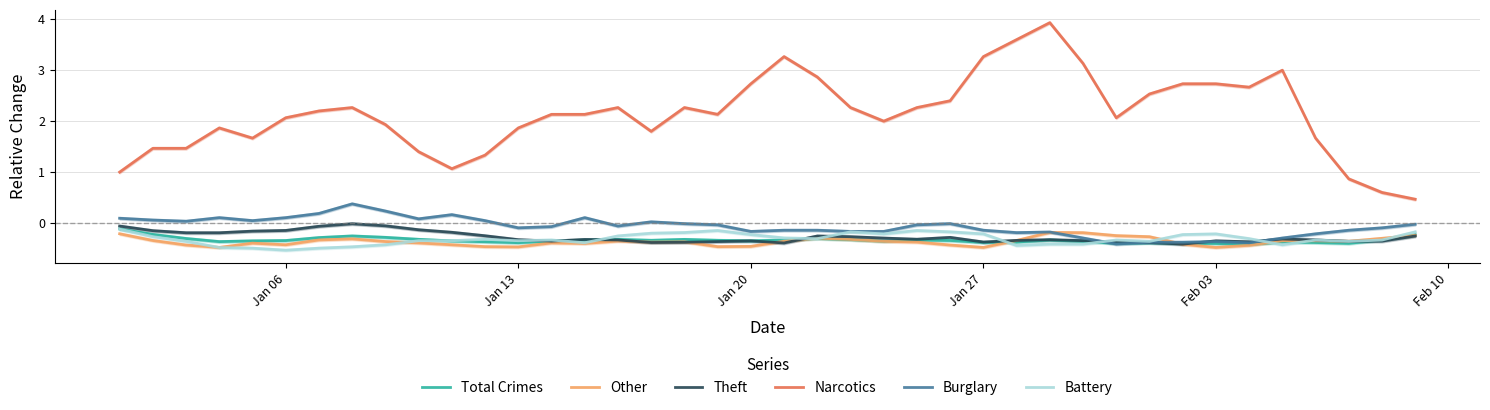

How many lines are shown in the chart?

6